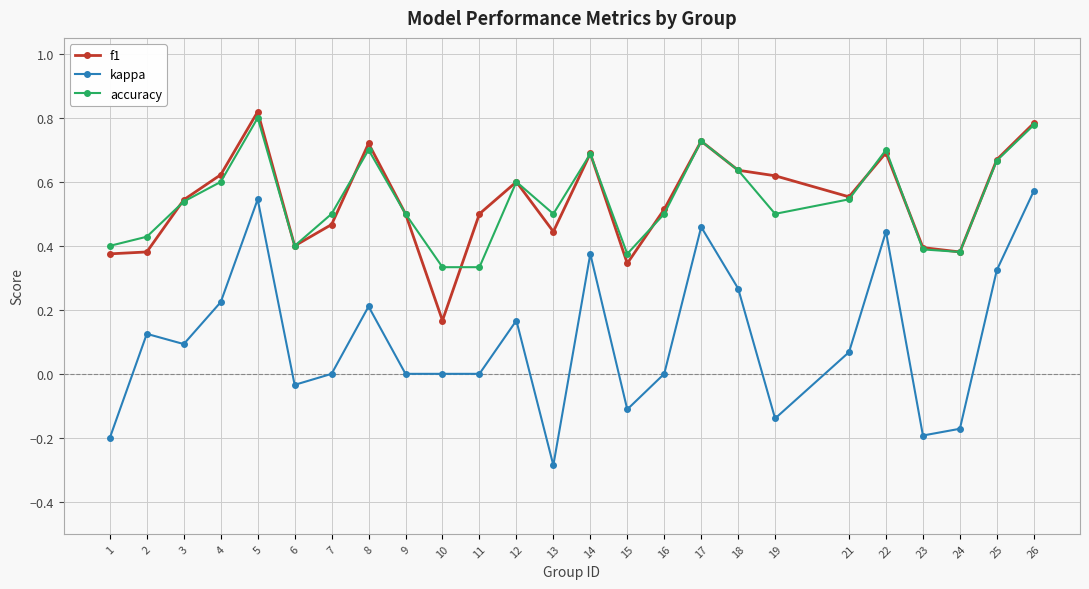

True or false: f1 and kappa cross at least once.

False